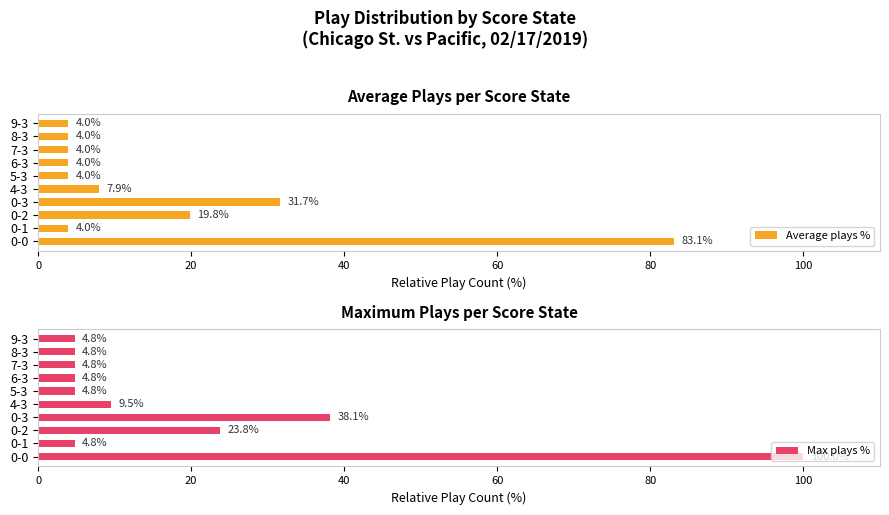

Are the bars grouped side by side (vs. stacked)?

Yes